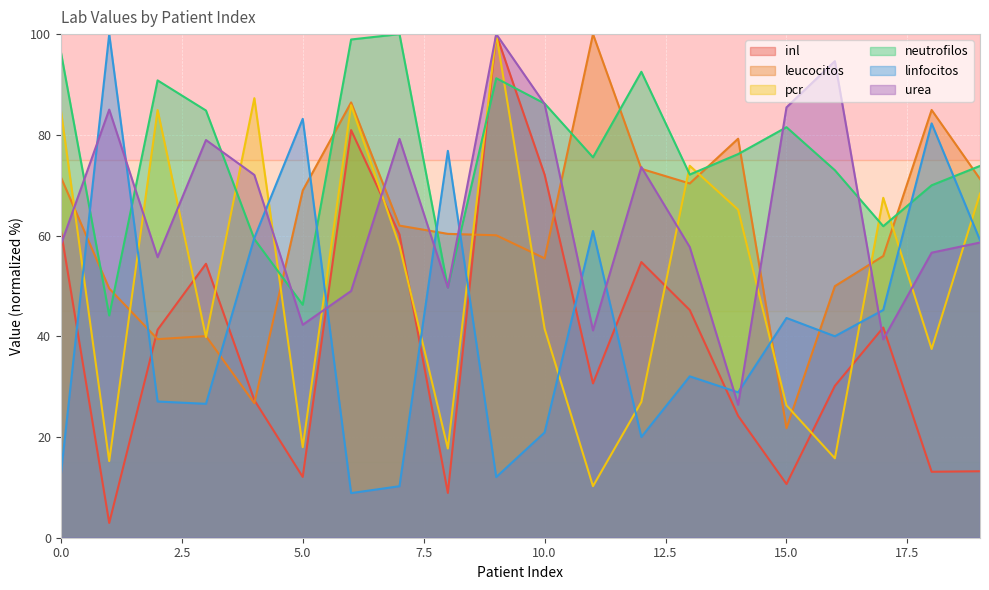

What is the sum of all inl values?

784.8